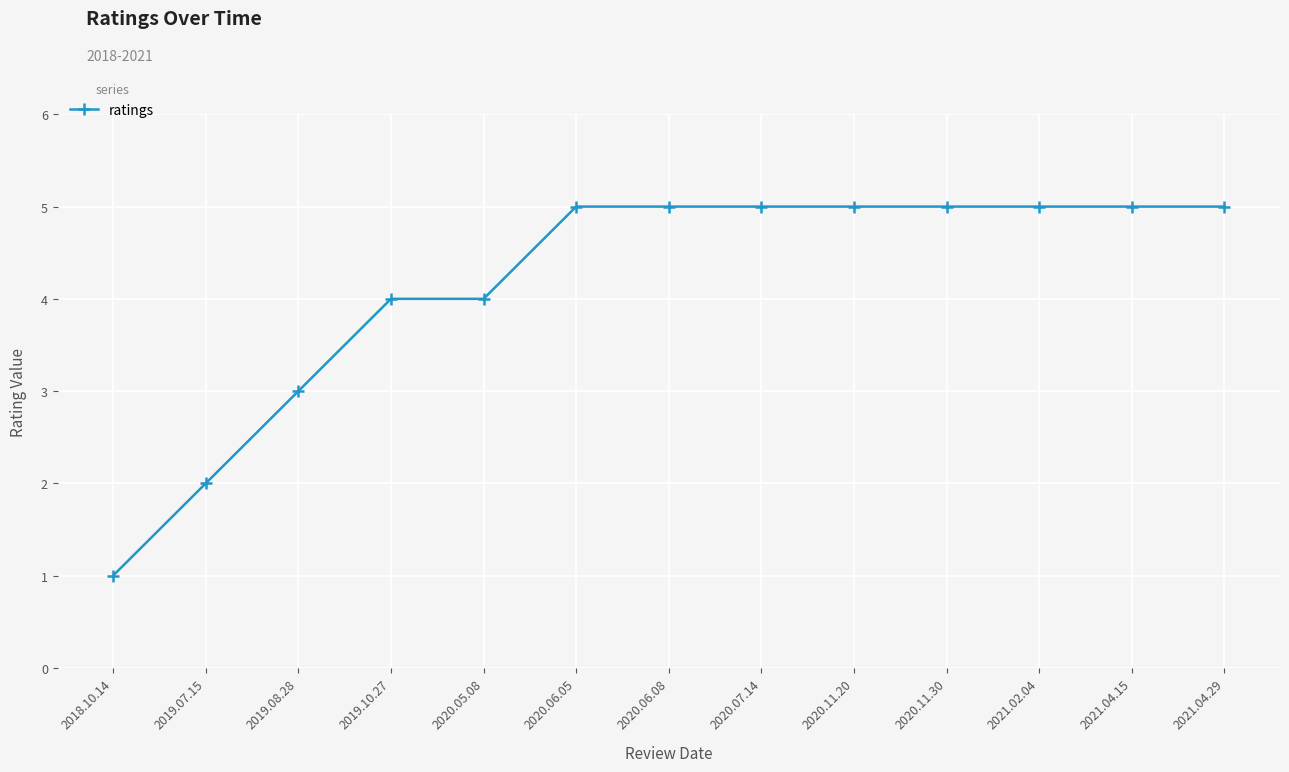

What is the difference between the second highest and second lowest values?

3